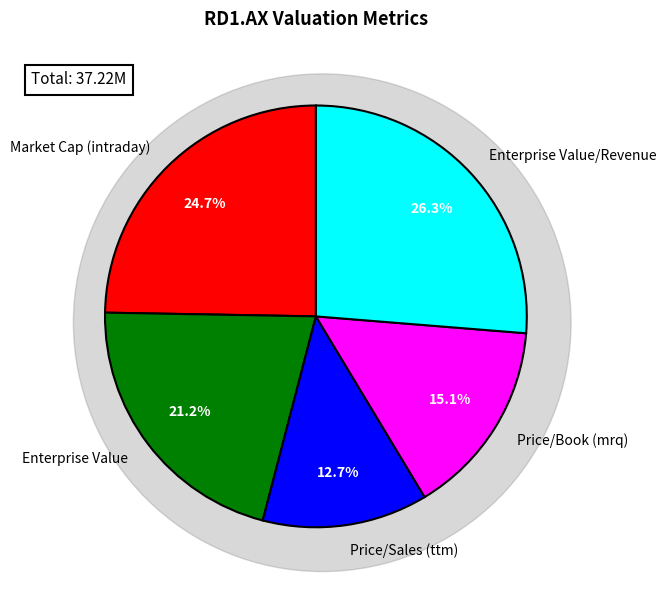

To the nearest percent, what is the difference between the Market Cap (intraday) and Enterprise Value/Revenue slice percentages?

2%